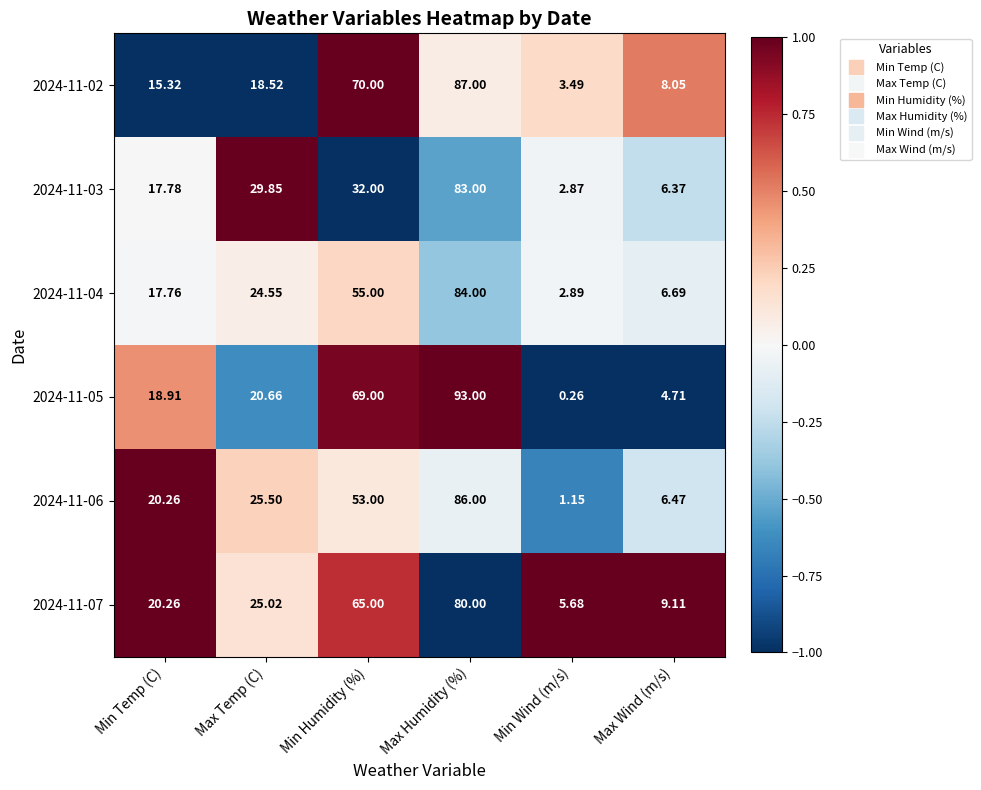

Which label corresponds to the smallest value in the chart?

Min Wind (m/s)